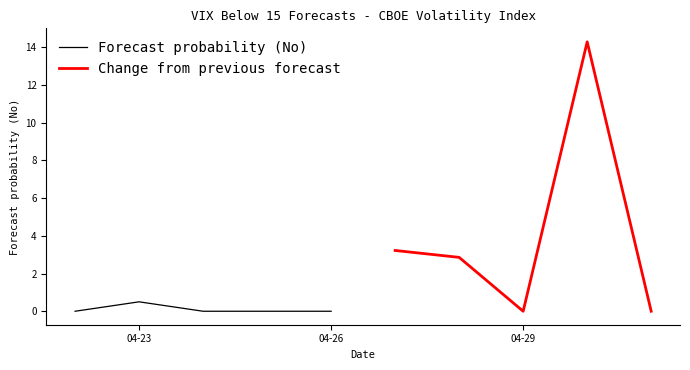

How many lines are shown in the chart?

2